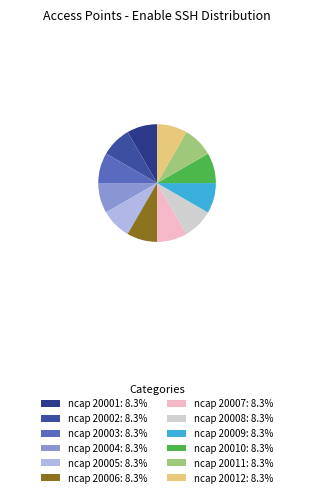

True or false: ncap 20011 accounts for 8% of the total.

True